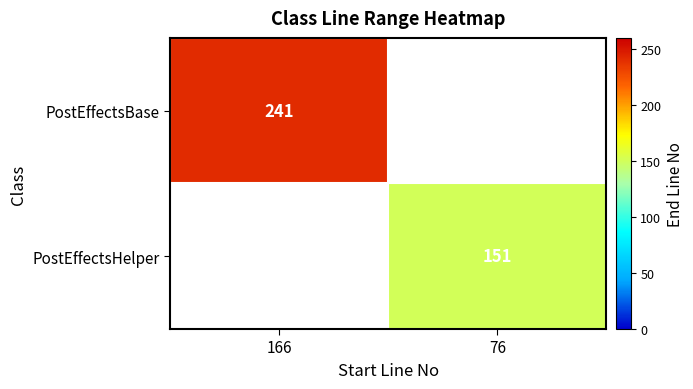

Is it true that PostEffectsBase equals 383 at 166?

False